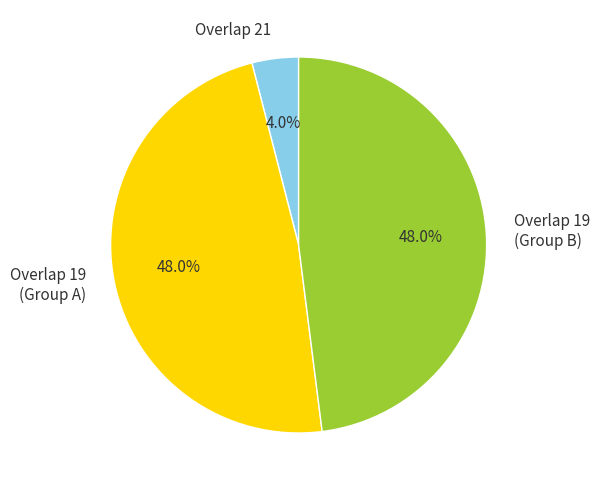

Which slice is the smallest?

Overlap 21